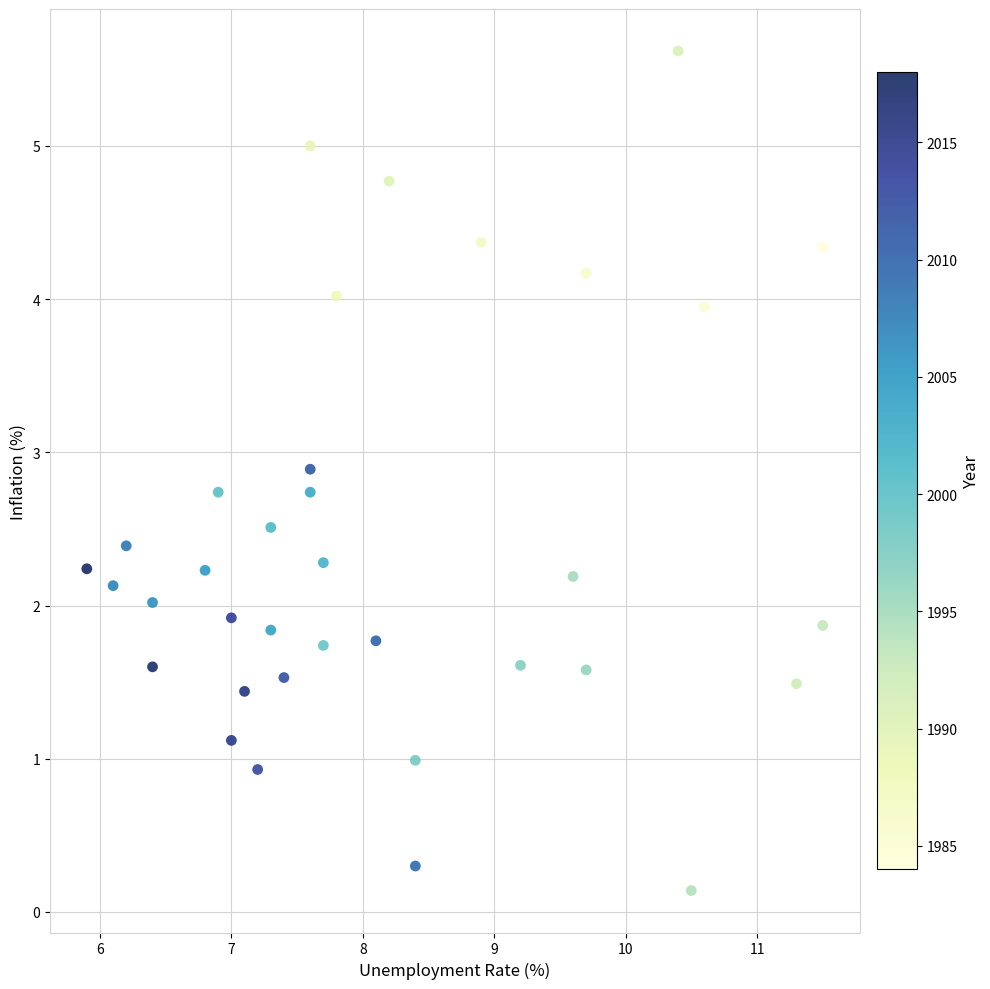

What is the range of Y values (max minus min)?

5.5